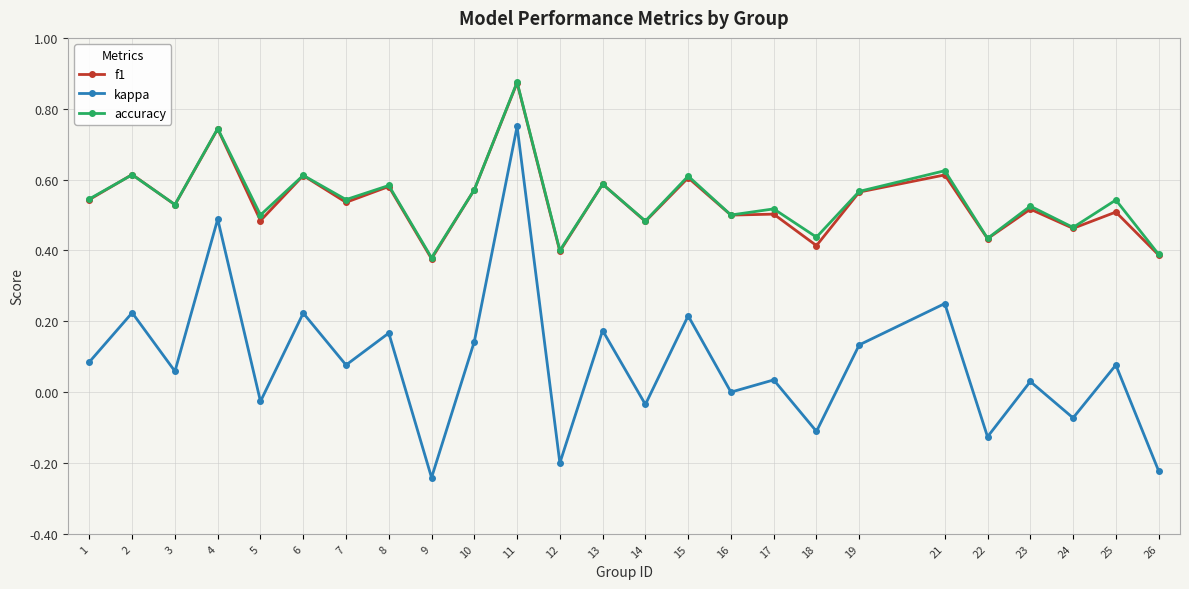

Count the number of categories in the chart.

25